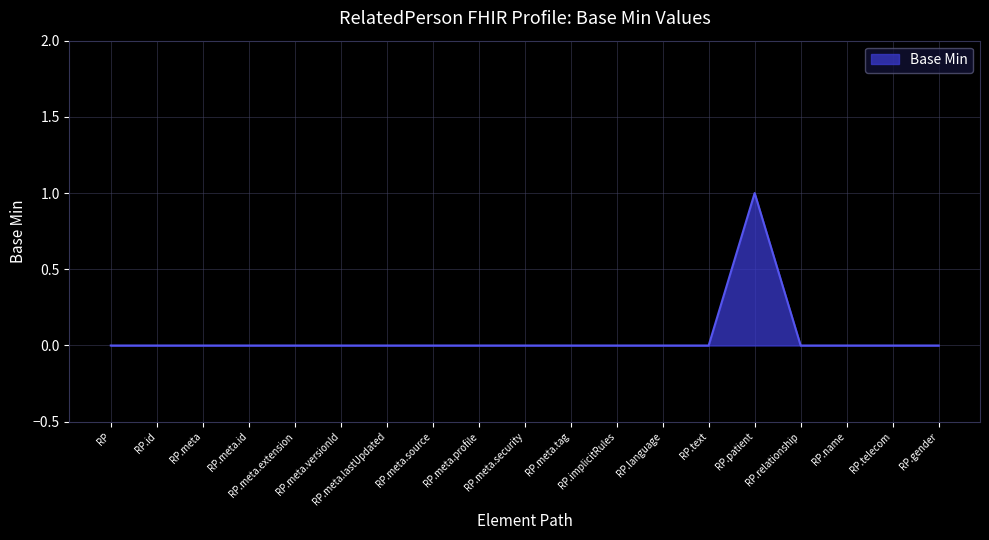

At which category does the chart reach its peak across all series?

RP.patient